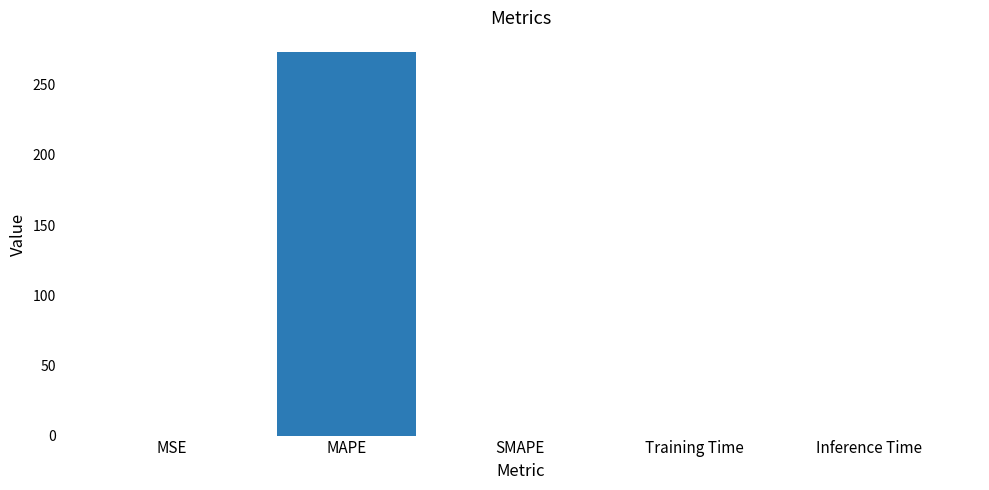

What is the change in value from MAPE to SMAPE?

-273.7